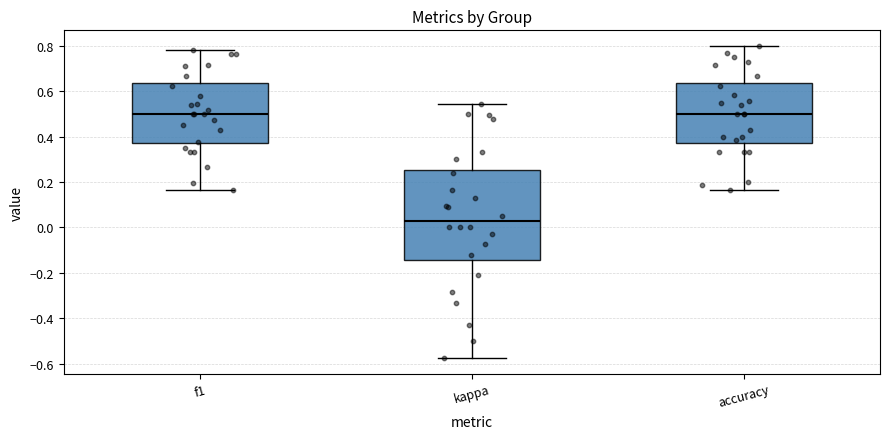

Where is the lower edge of the box for kappa on the y-axis? The values are not printed on the chart, so give them approximately, as read against the axis.

-0.14